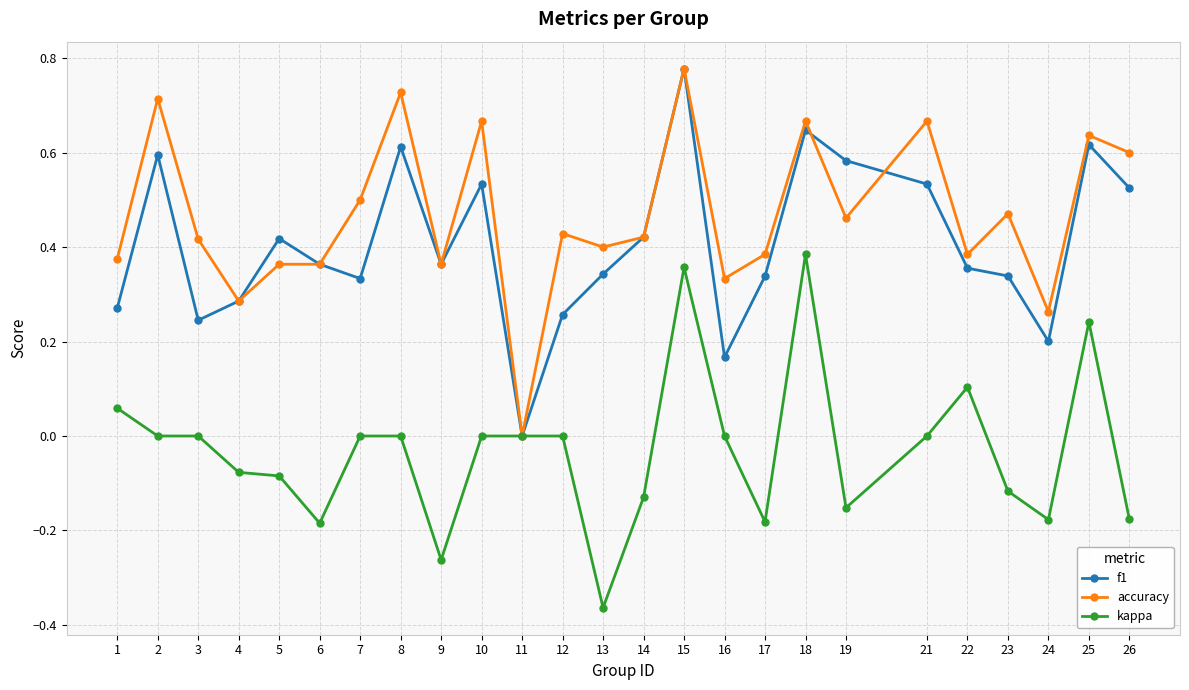

How many values in accuracy are above zero?

24